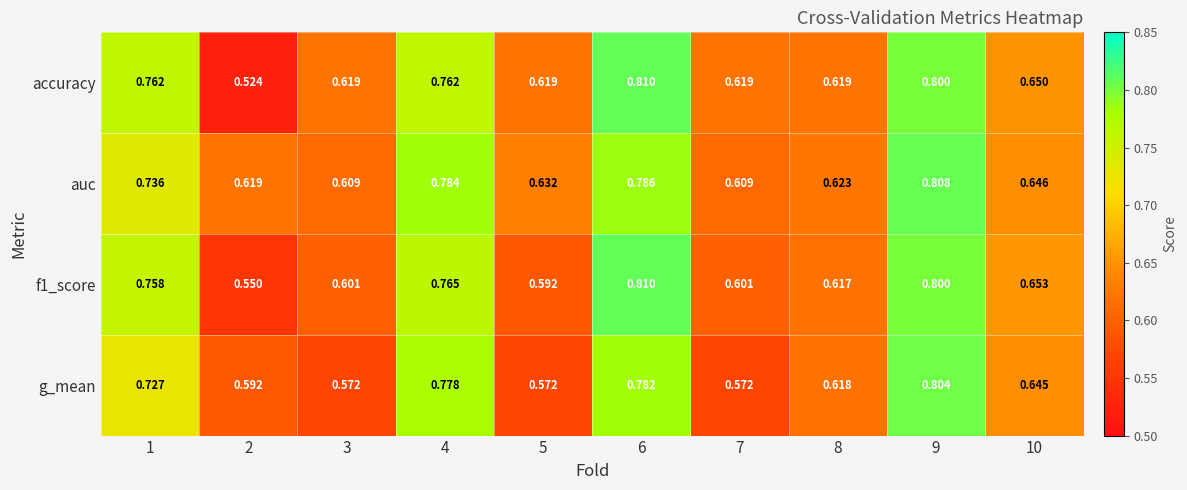

Which series changed the most between 8 and 9?

g_mean